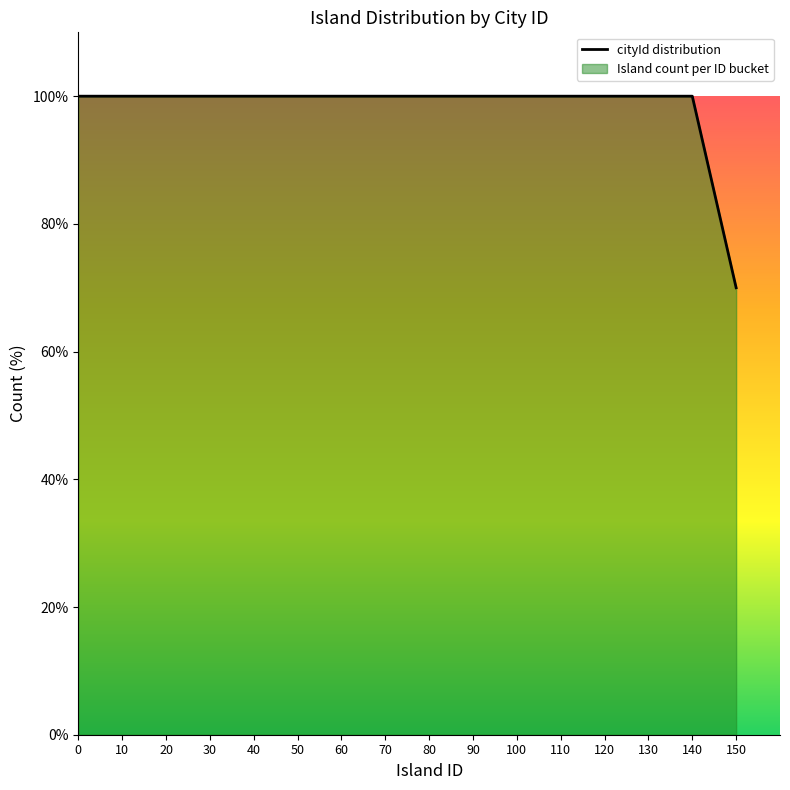

Which label corresponds to the smallest value in the chart?

150